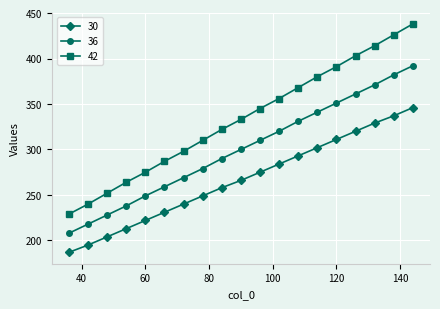

Which series has the largest range (max minus min)?

42